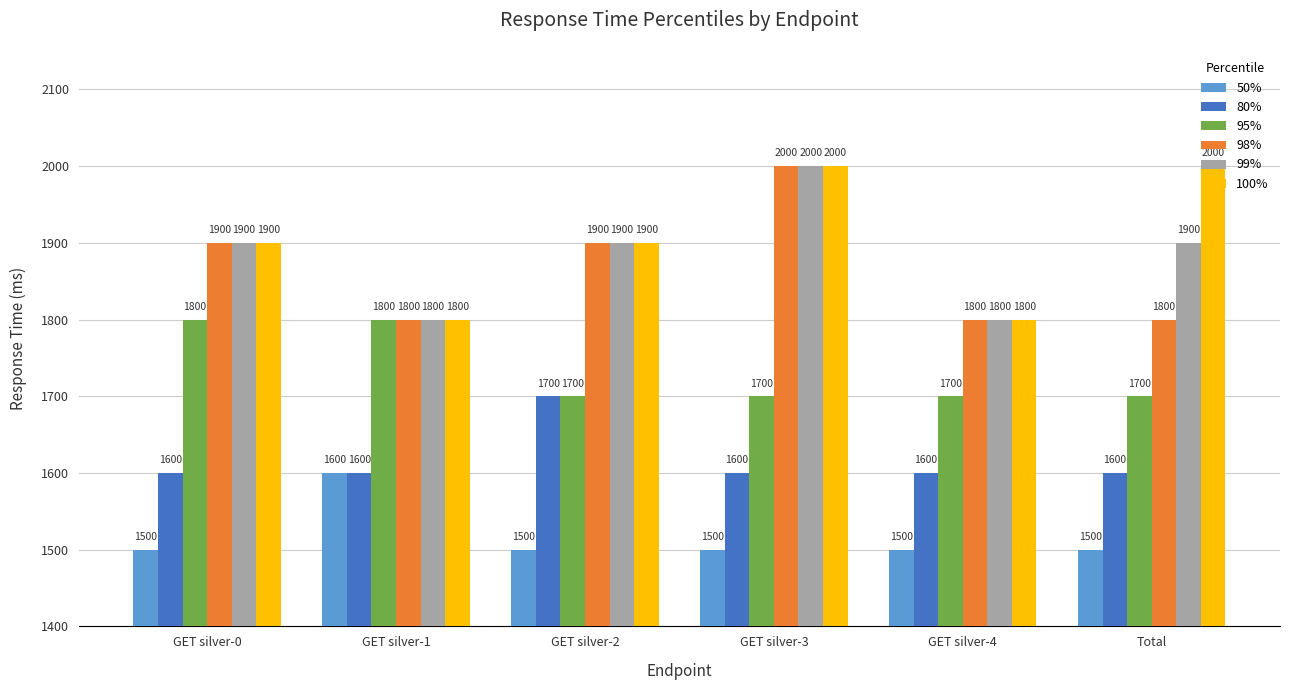

How many bars are there in each group?

6